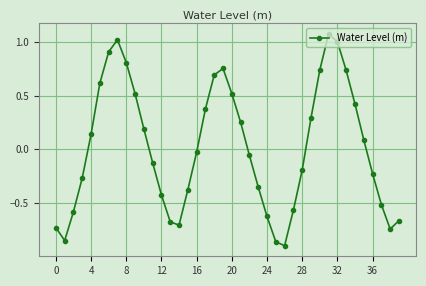

Does the chart display data point markers on the line(s)?

Yes